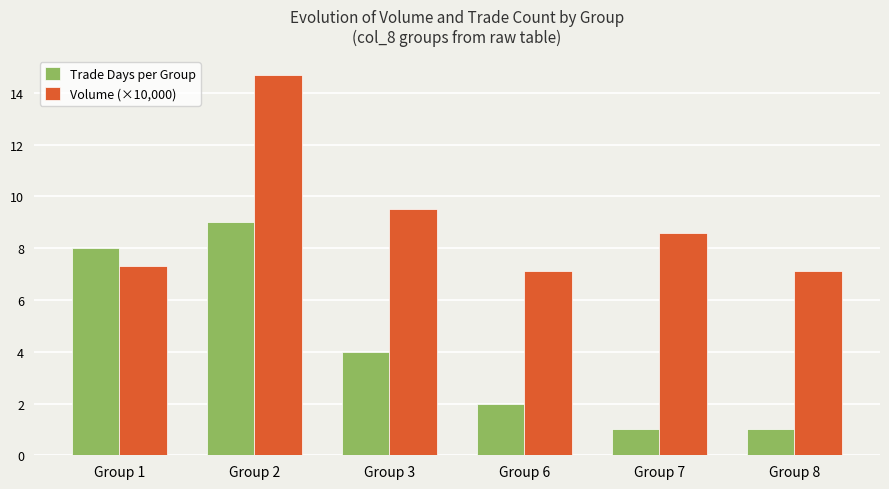

Which series has the largest range (max minus min)?

Trade Days per Group